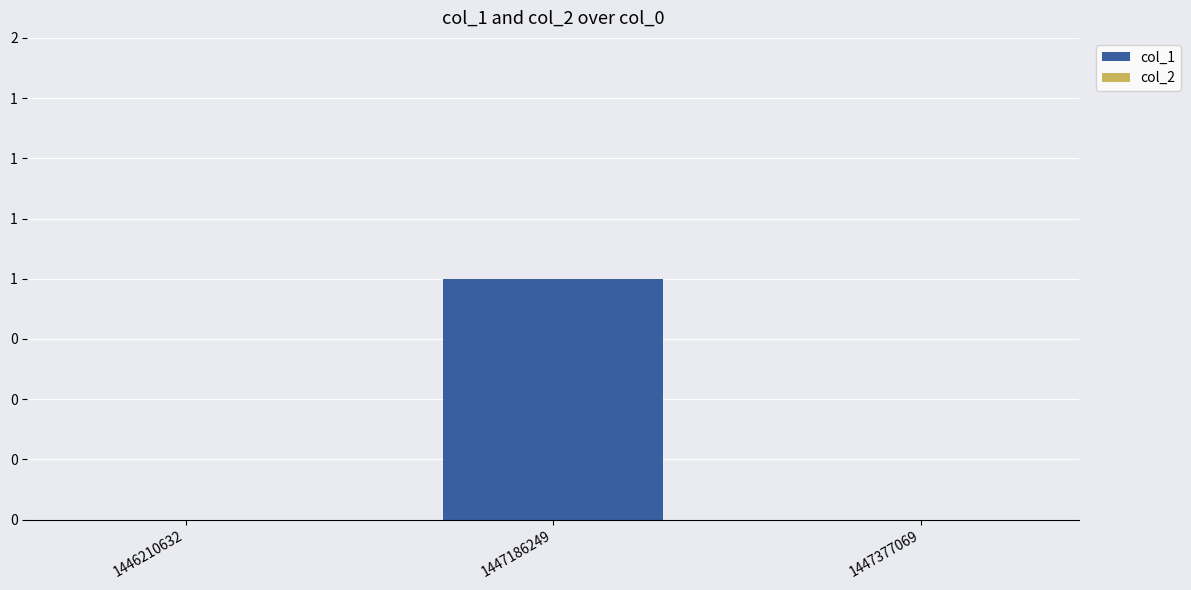

What is the greatest value displayed?

1